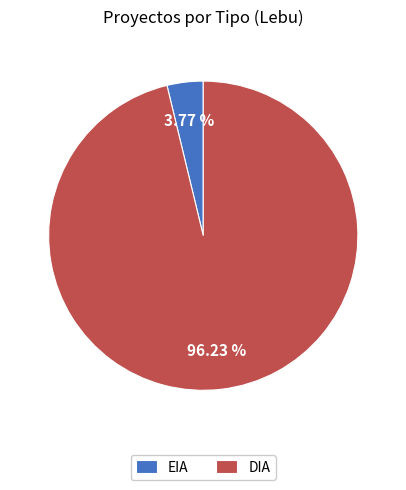

To the nearest percent, what is the average slice percentage?

50%